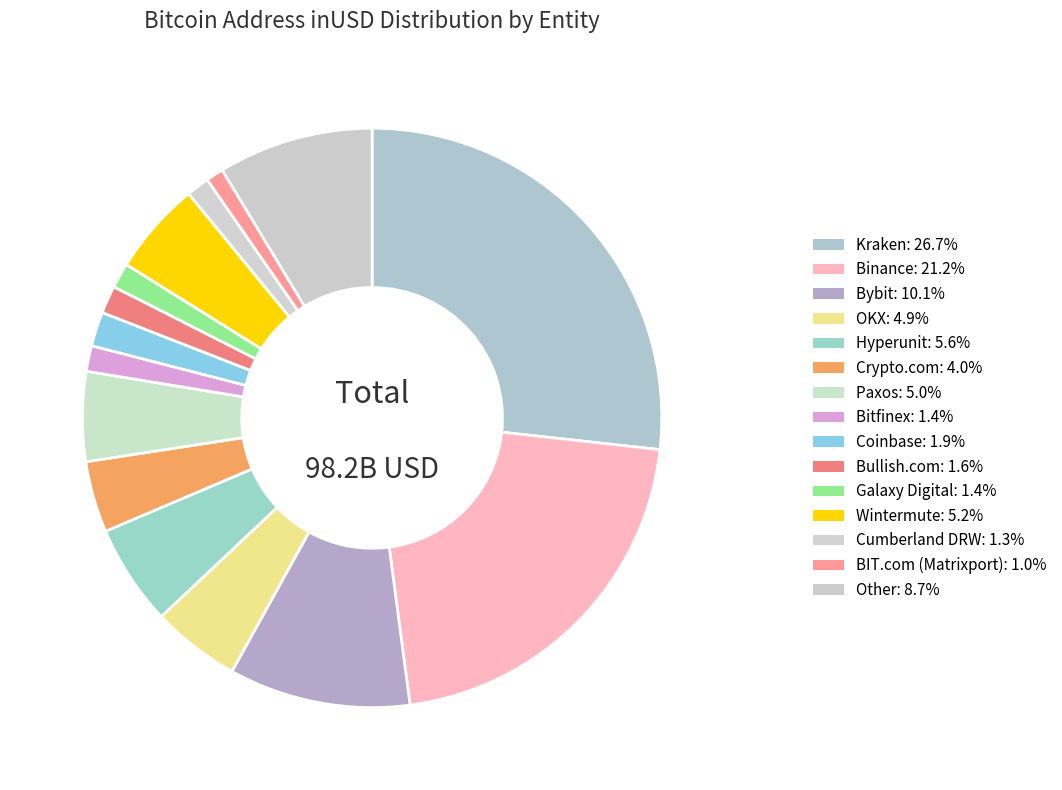

How many slices are in this pie chart?

15